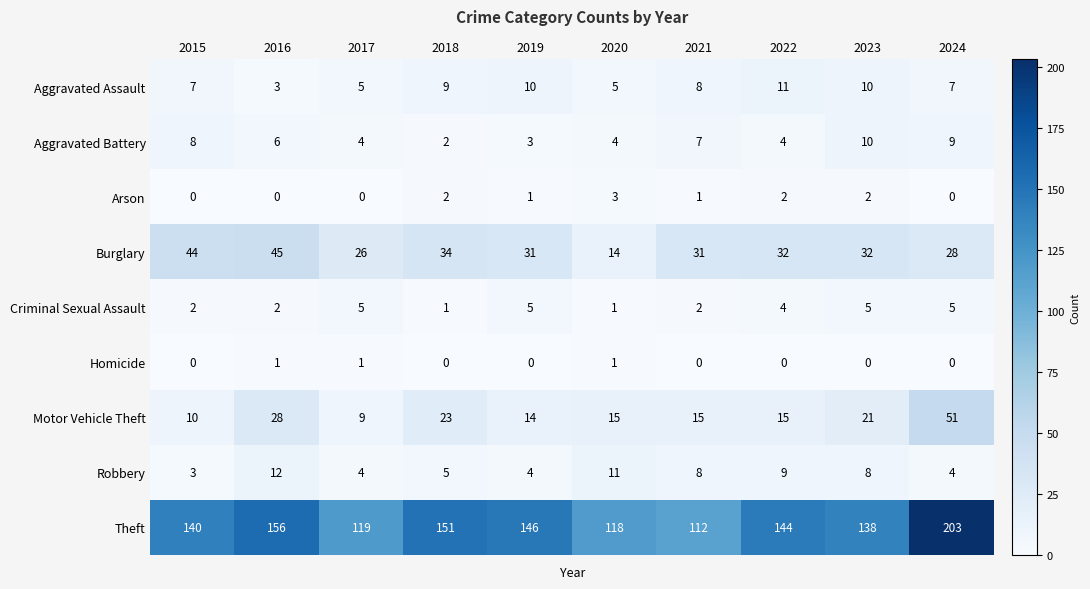

What is the spread (max minus min) of values at 2022?

144